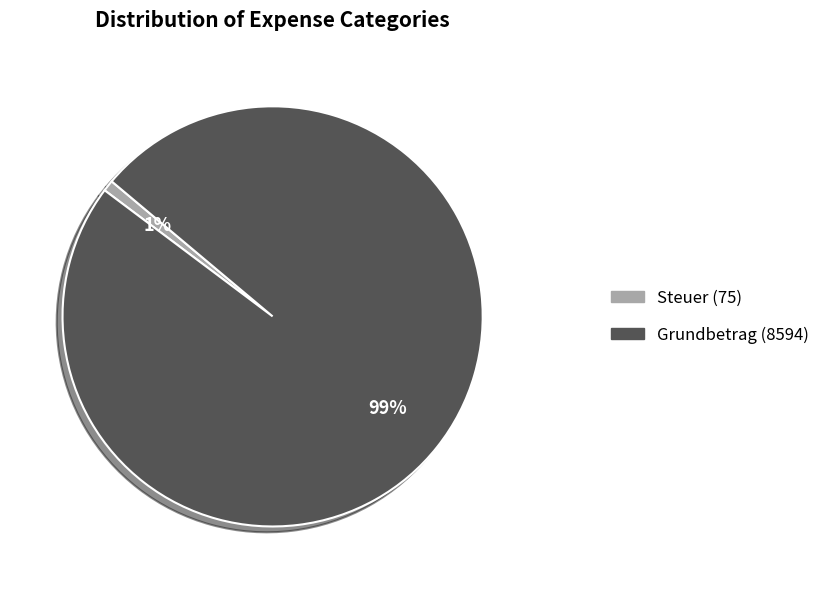

To the nearest percent, what is the difference between the largest and smallest slice percentages?

98%